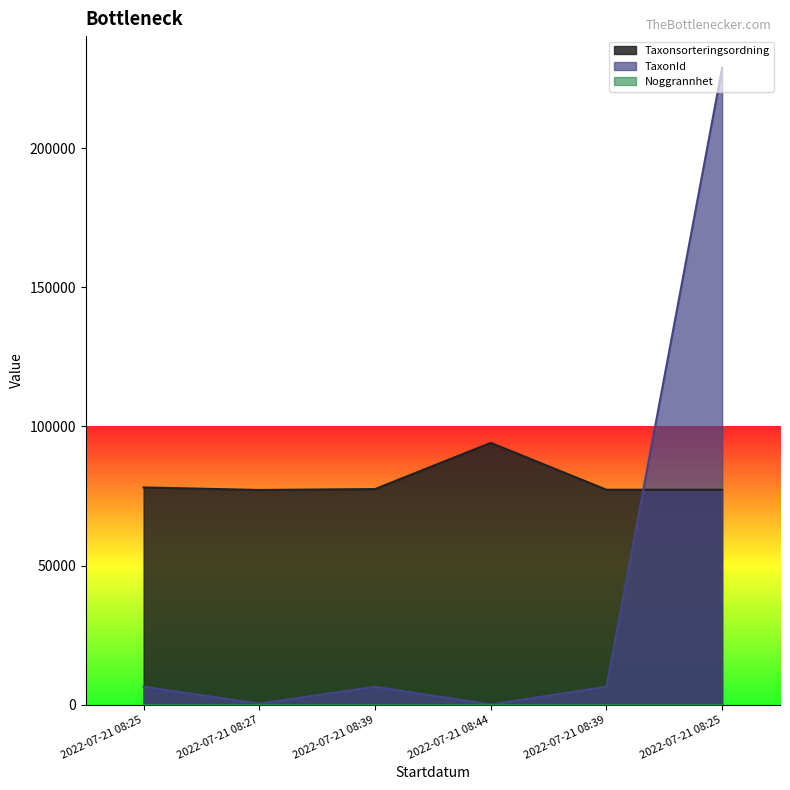

What is the difference between the highest and lowest values at 2022-07-21 08:25?

71645